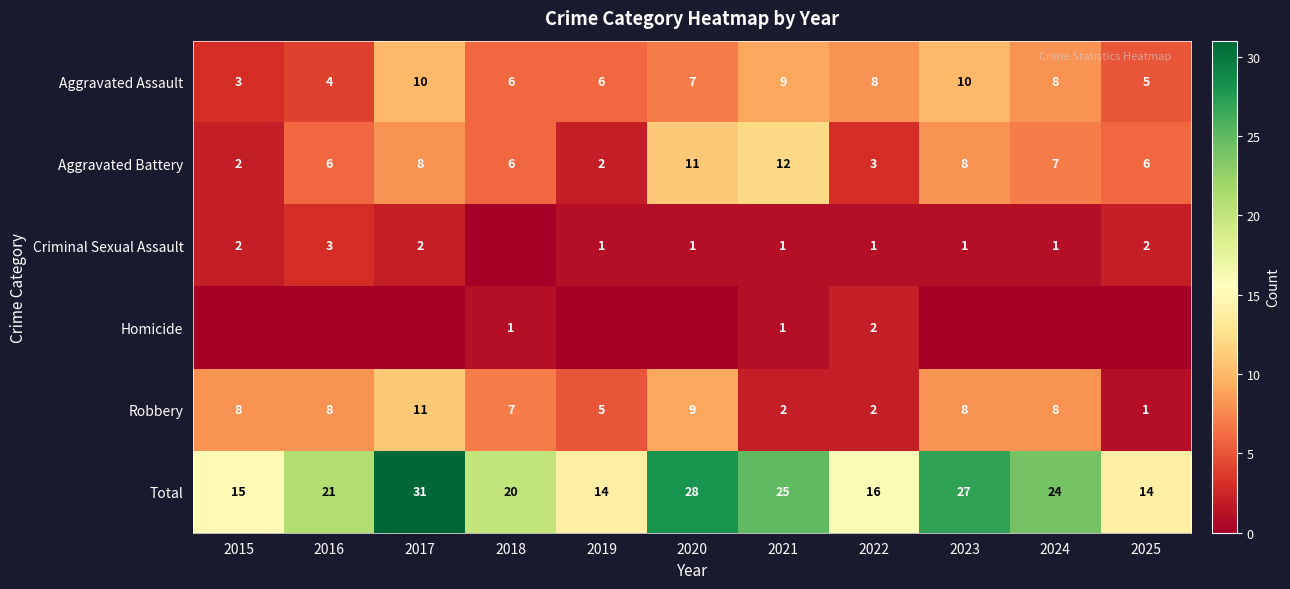

Is it true that Aggravated Assault equals 3 at 2017?

False